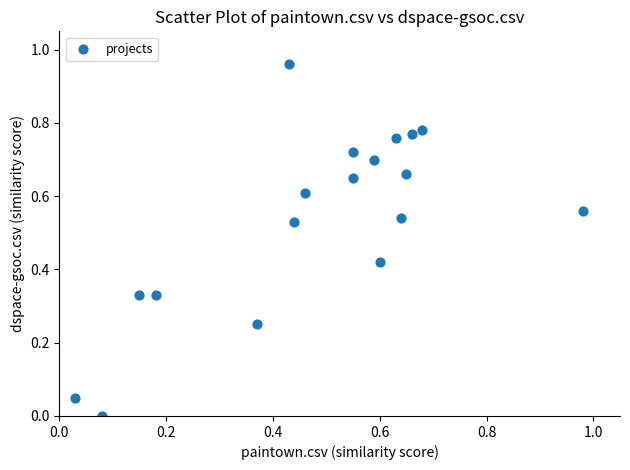

What is the range of X values (max minus min)?

0.9